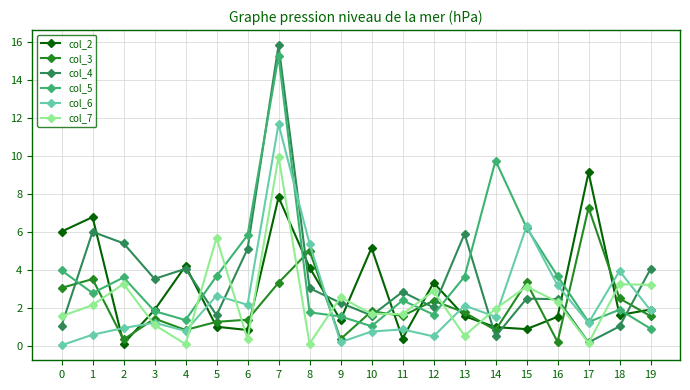

What is the maximum value for col_3?

7.3